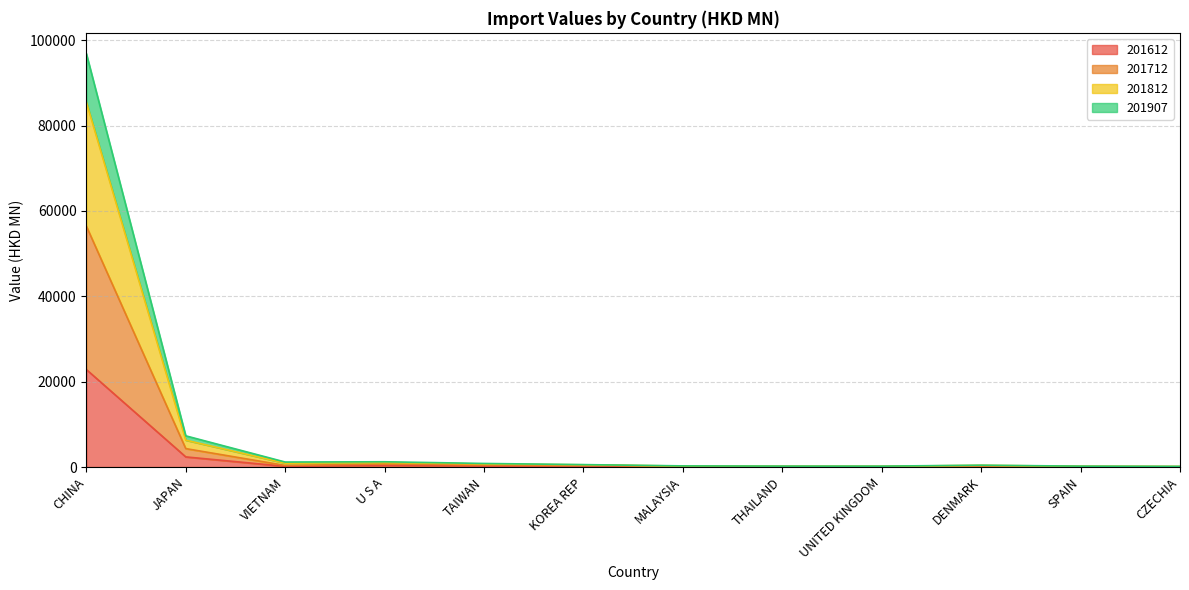

Where is 201612 nearest to the value 11444?

JAPAN